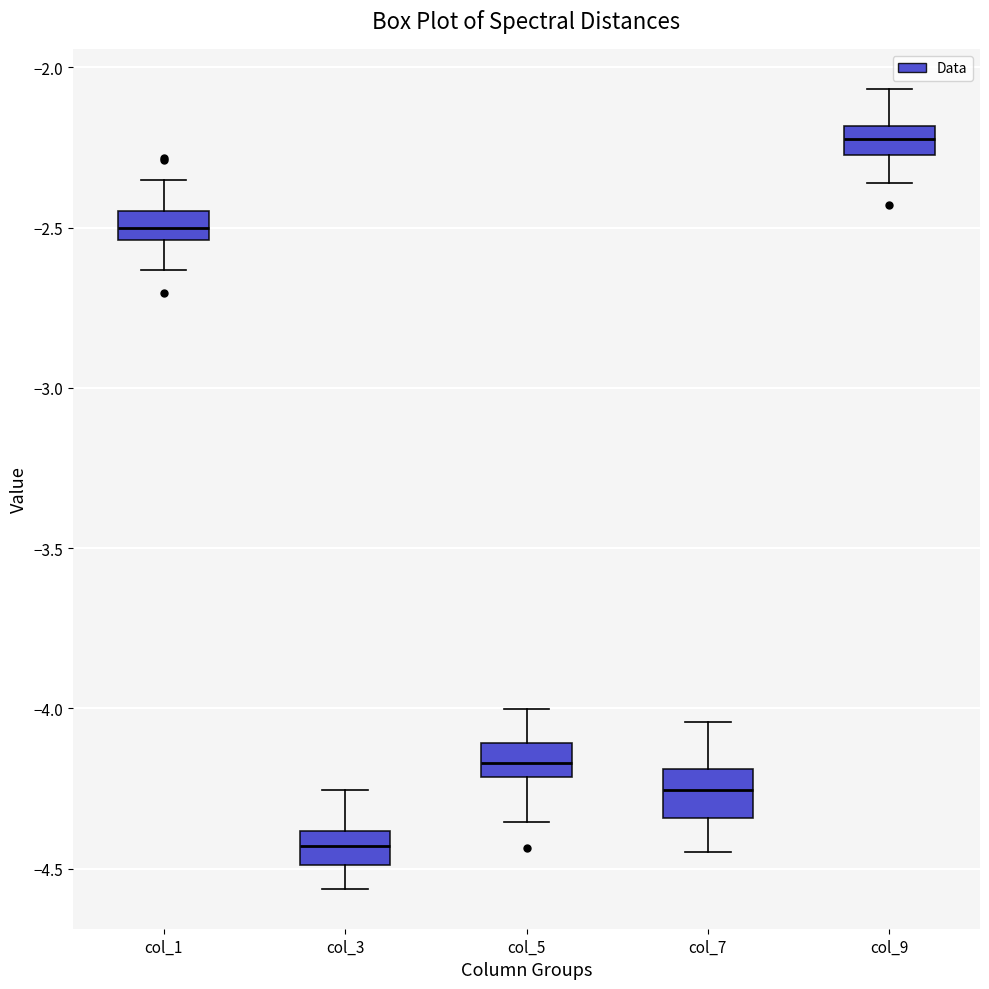

Which box's median line is the highest?

col_9